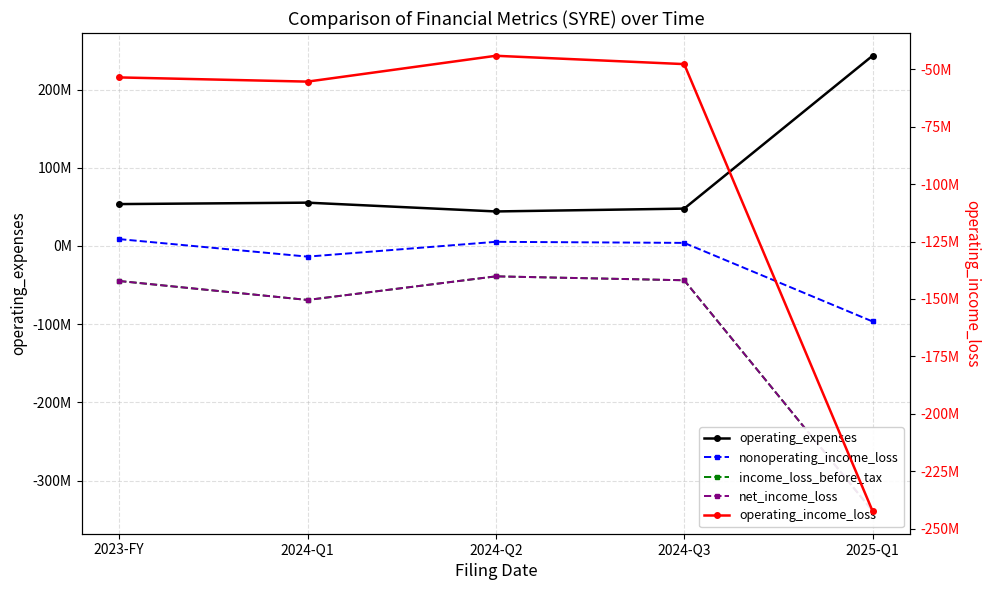

What is the label of the 3rd point from the right?

2024-Q2